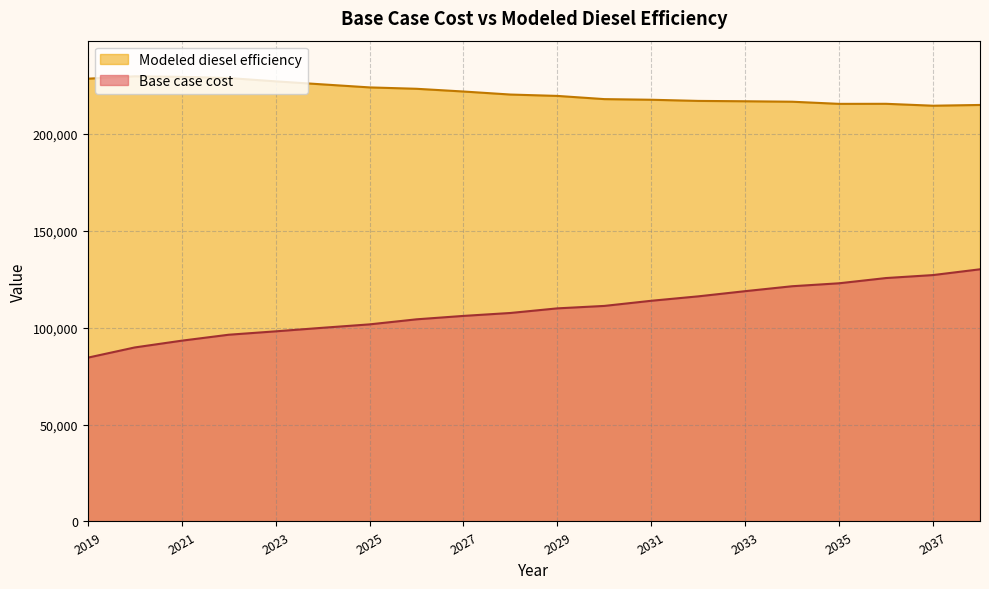

What is the total value across all series at 2035?

338451.8